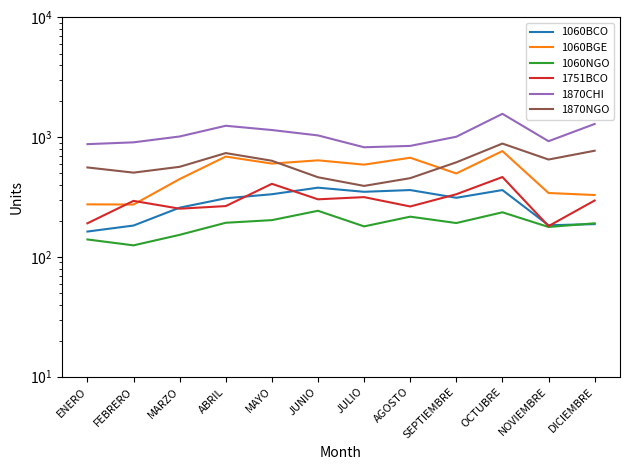

How many lines are shown in the chart?

6